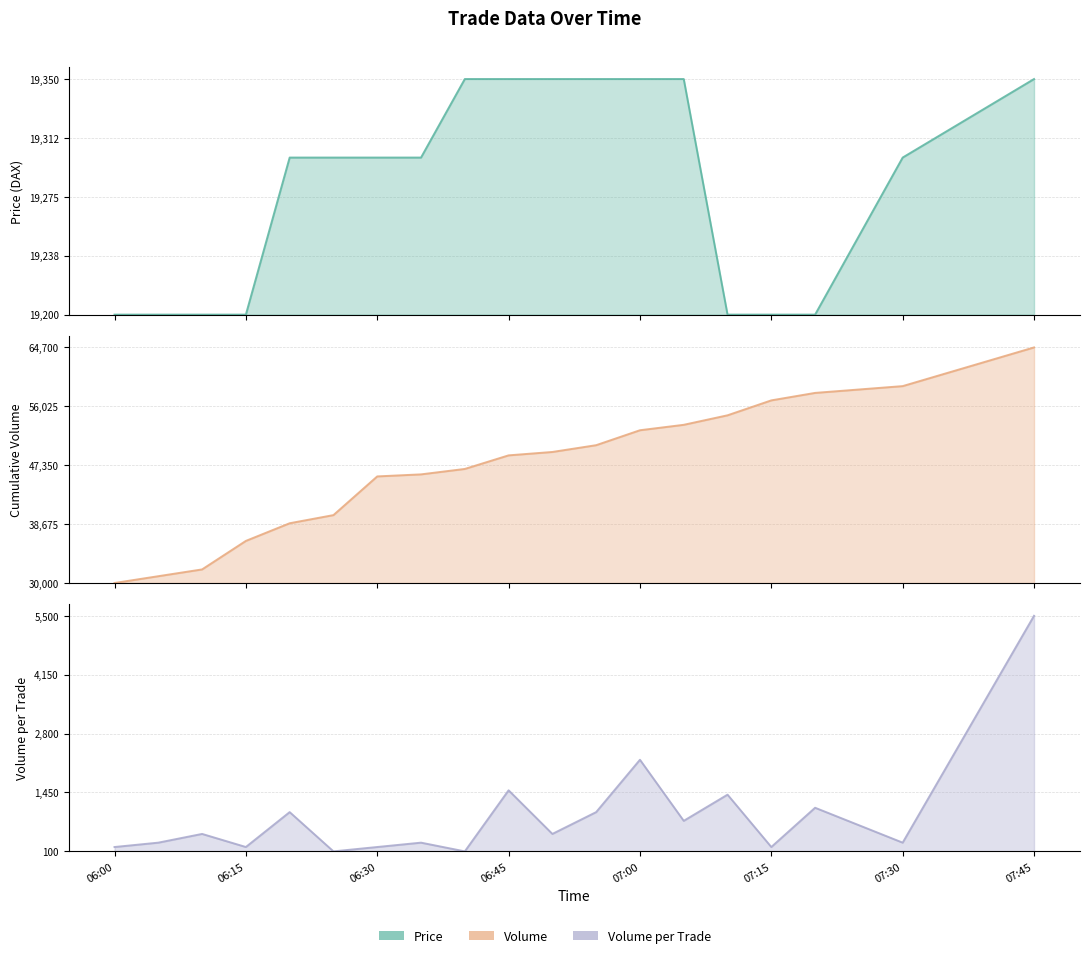

What are all the series names shown in the legend?

Price, Volume, Volume_per_trade